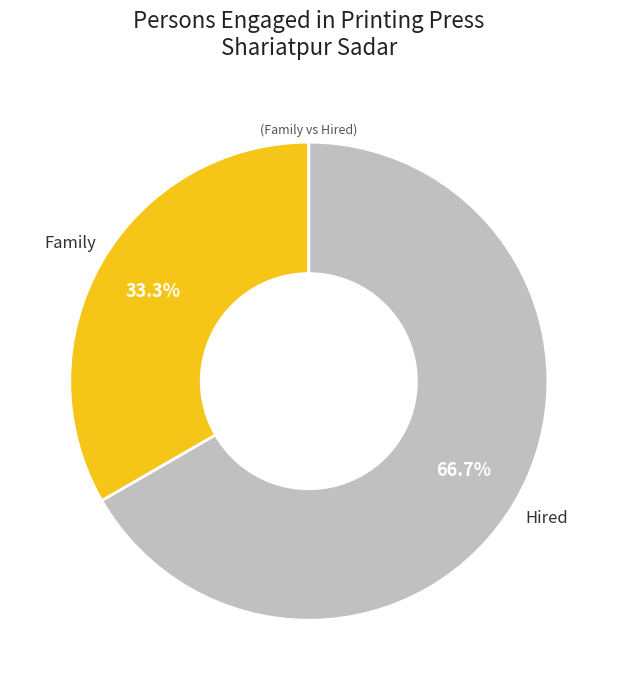

Does any single category account for the majority?

Yes